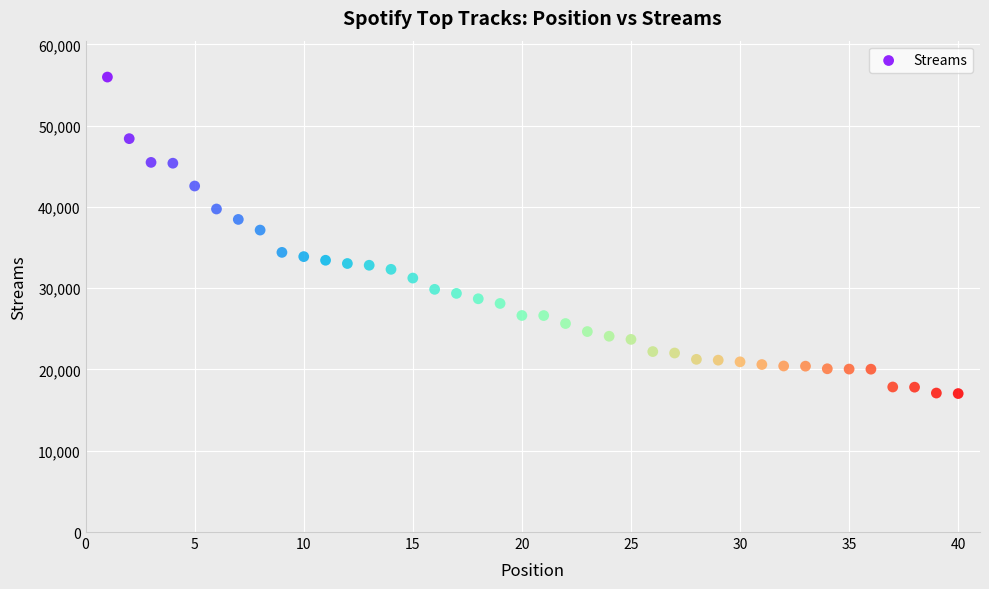

What Y value in the scatter plot is closest to 36510?

37155